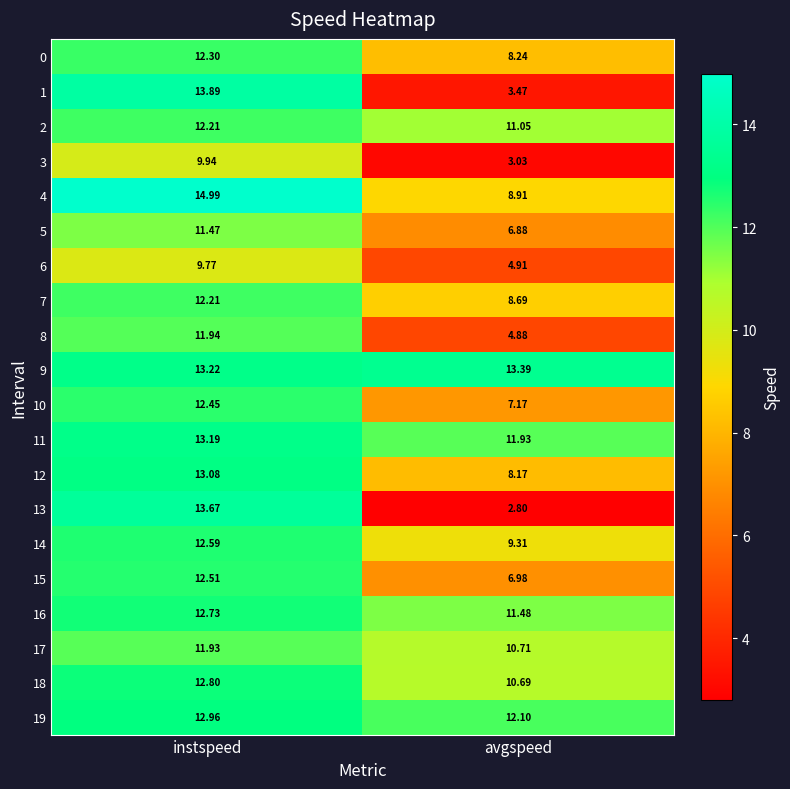

Rank the categories by 3 value from lowest to highest.

avgspeed, instspeed